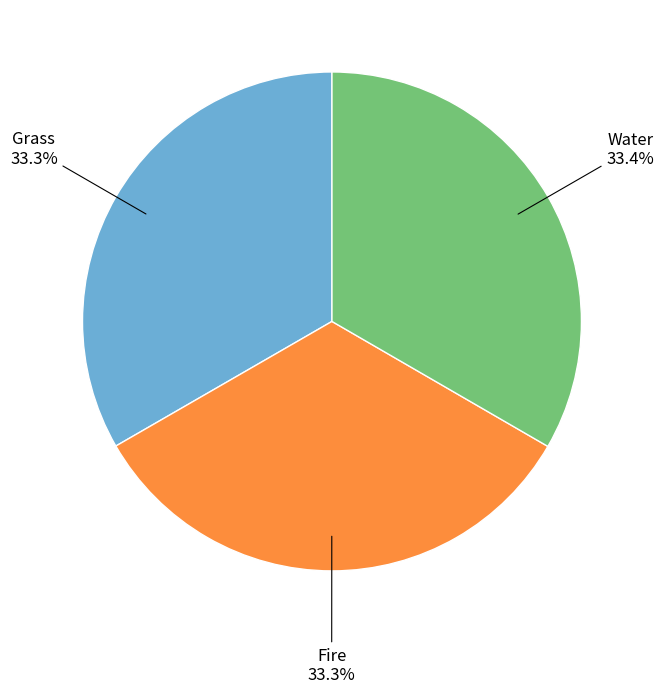

What percentage is the Fire slice, to the nearest percent?

33%